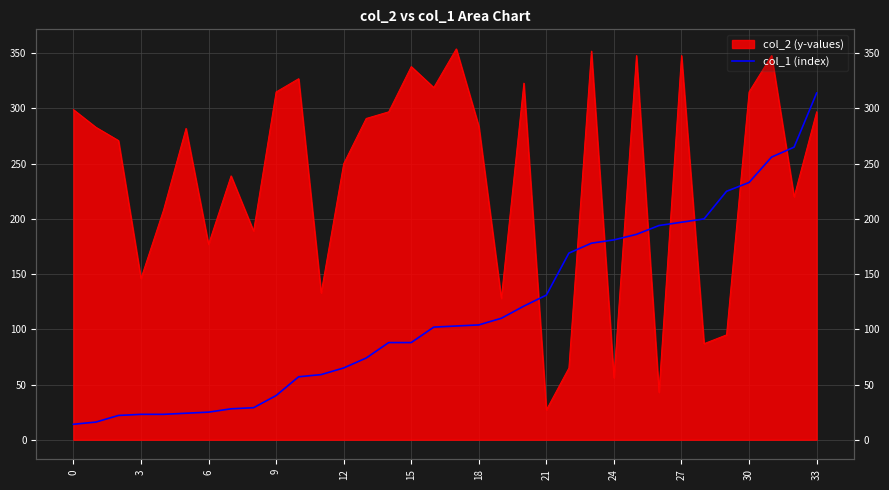

At which label is the value closest to 164?

22